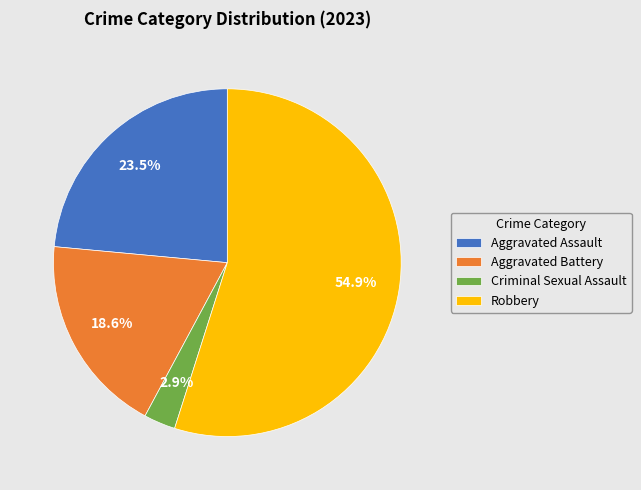

Which slice represents more than half of the pie?

Robbery